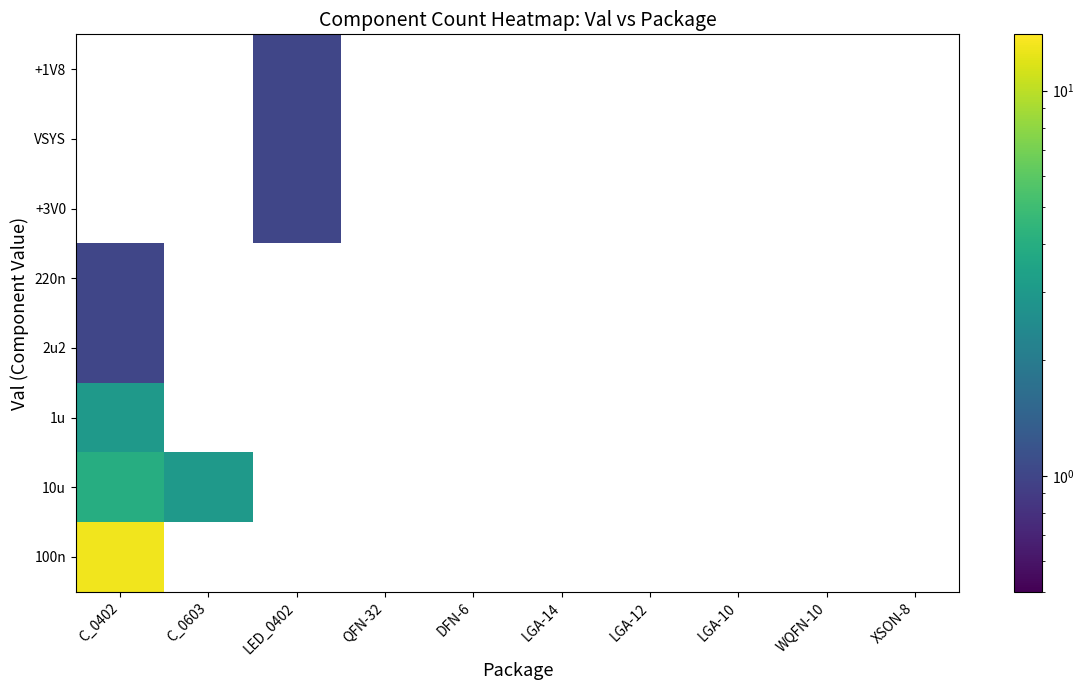

Rank the series by their maximum value, from lowest to highest.

2u2, 220n, +3V0, VSYS, +1V8, 1u, 10u, 100n